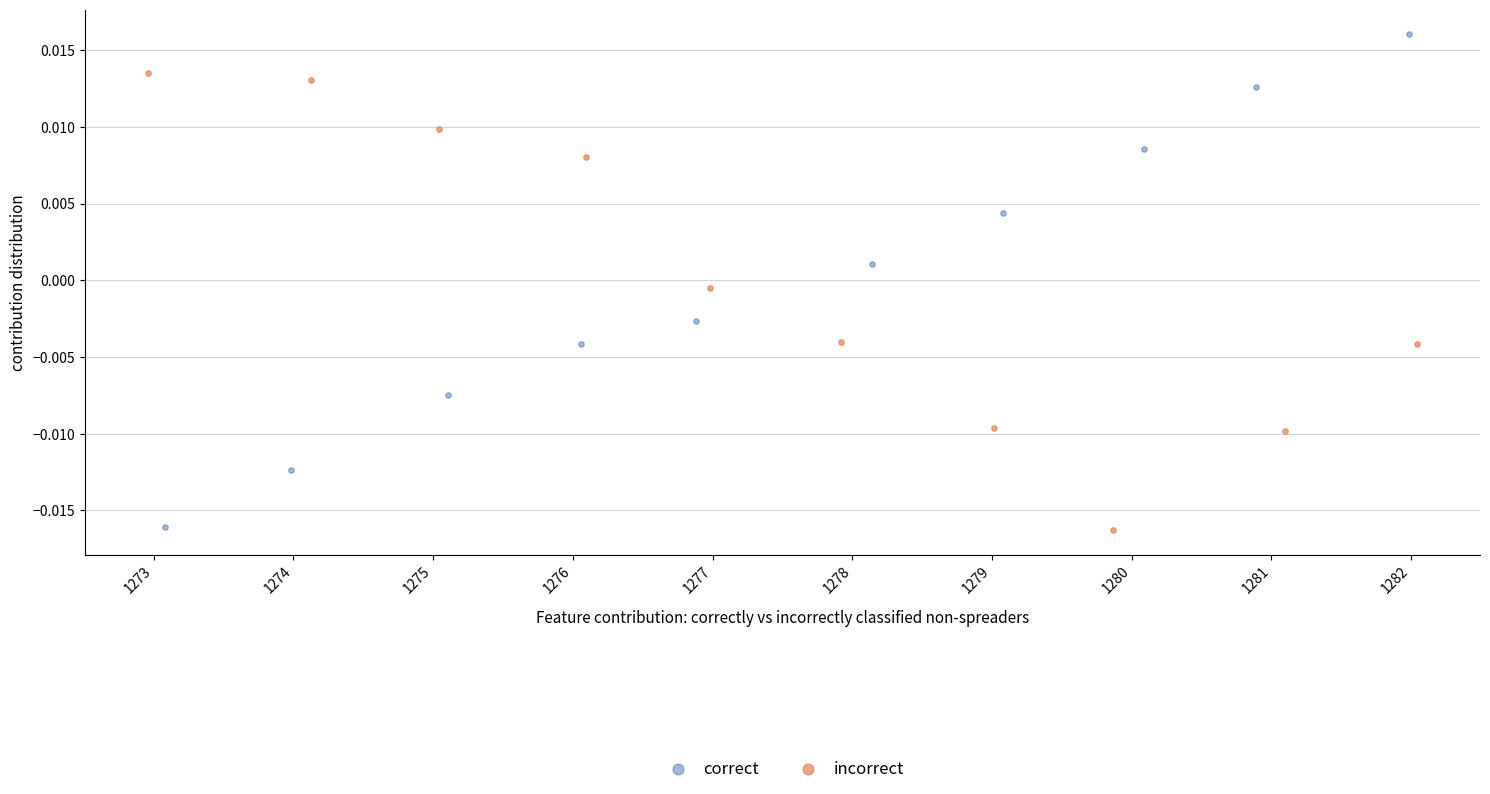

Which series reaches the maximum Y coordinate?

correct